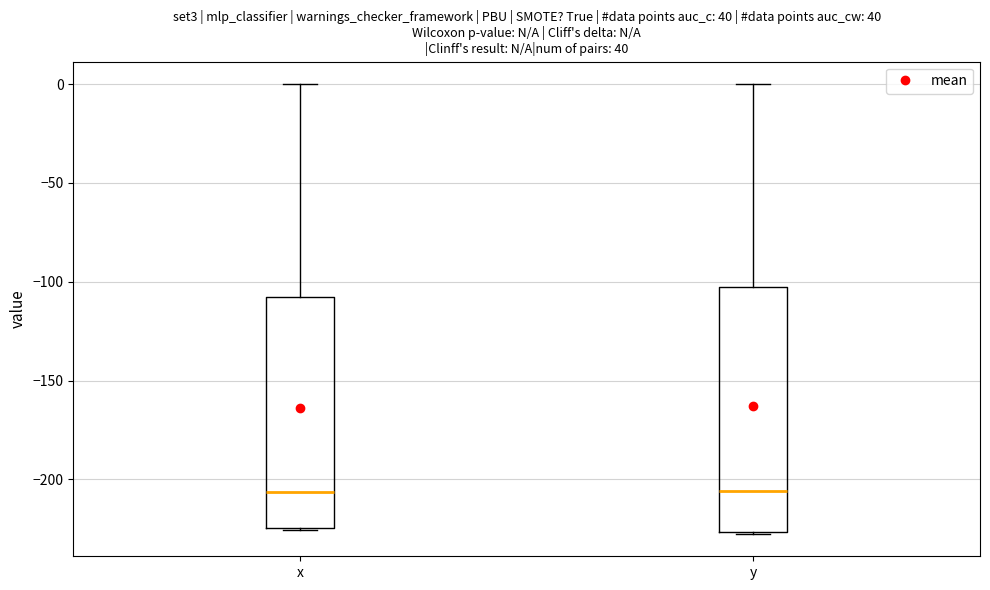

Reading left to right, transcribe this box plot: for each box, give where its median line is, the range the box spans, and where its two whiskers end, as read against the y-axis. The values are not printed on the chart, so give them approximately, as read against the axis.

x: median -205, box -225 to -110, whiskers -225 to 0
y: median -205, box -225 to -105, whiskers -230 to 0